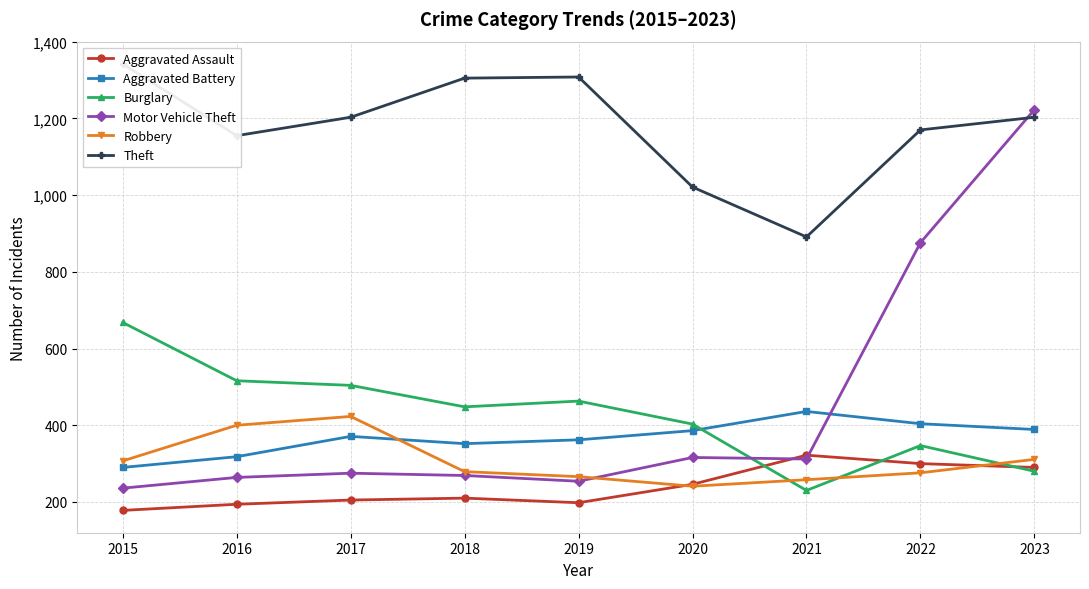

Reading left to right, list all the values displayed in this chart.

Aggravated Assault: 178	194	205	210	198	246	322	300	290
Aggravated Battery: 290	318	371	352	362	386	436	404	389
Burglary: 668	516	504	448	463	403	230	347	280
Motor Vehicle Theft: 236	264	275	269	254	316	312	876	1223
Robbery: 307	400	423	279	266	241	258	276	311
Theft: 1342	1155	1203	1305	1308	1021	891	1170	1203